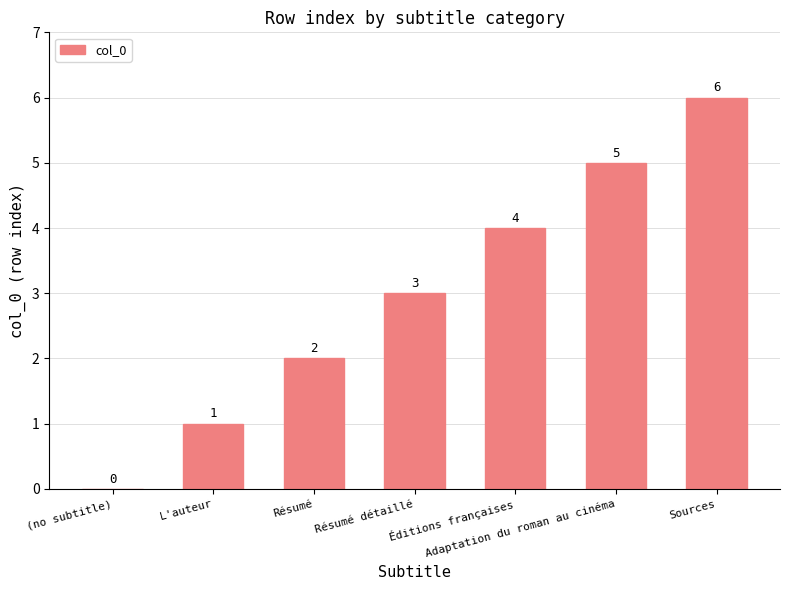

Where is the data nearest to the value 3?

Résumé détaillé